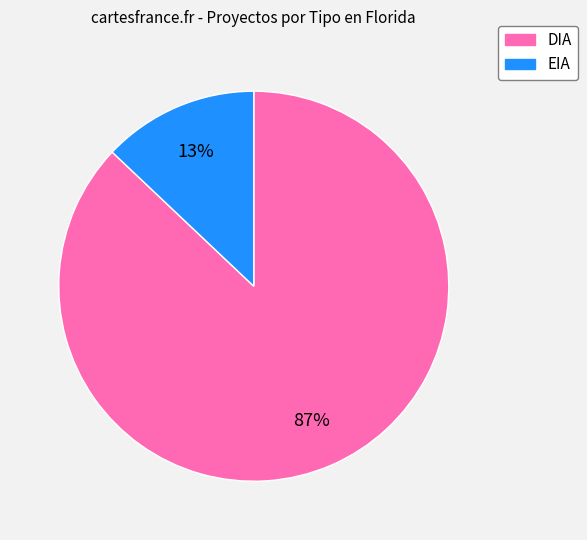

How many slices are in this pie chart?

2